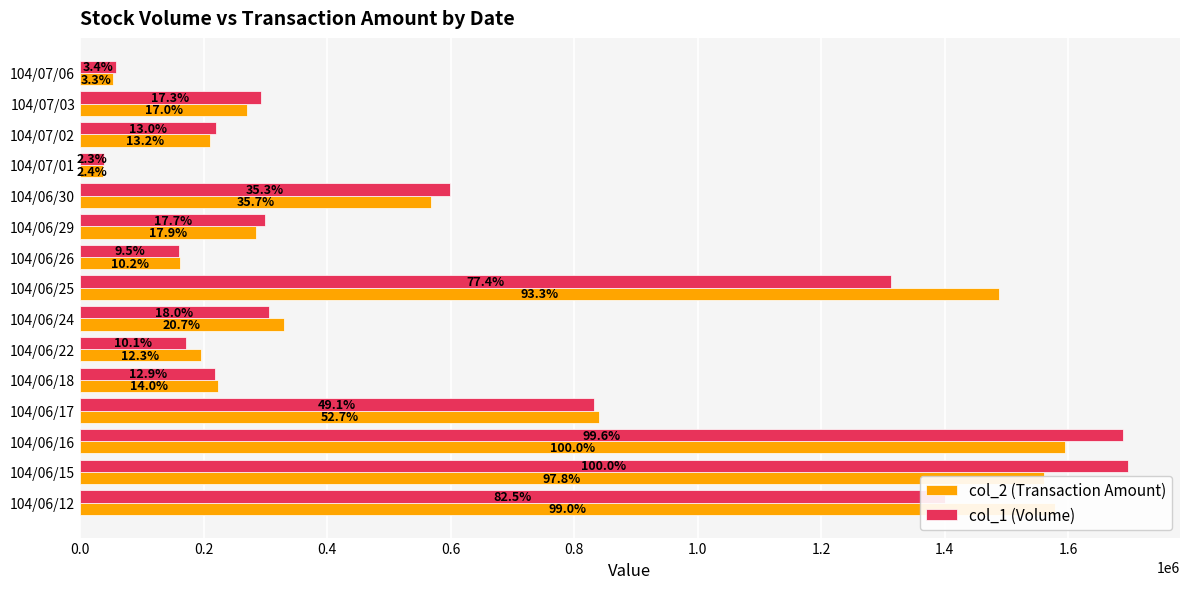

What are all the series names shown in the legend?

col_2 (Transaction Amount), col_1 (Volume)